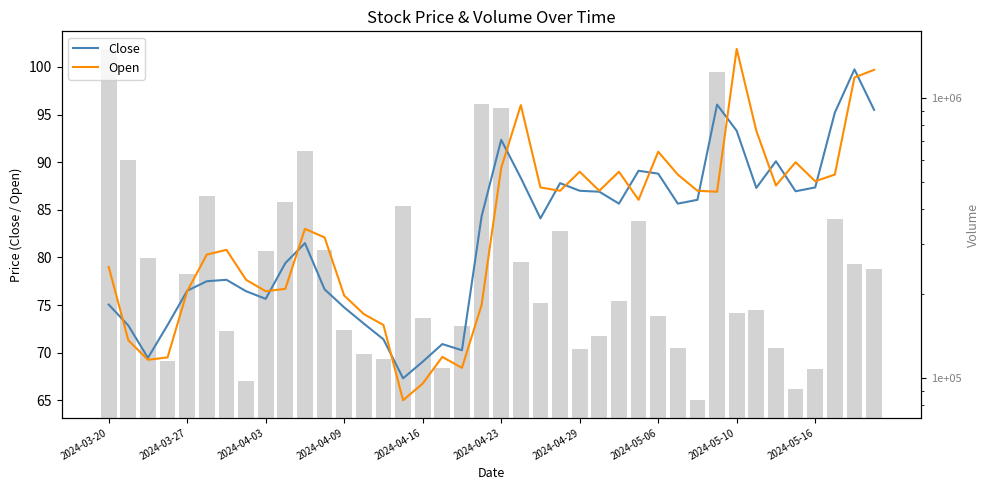

How many categories are shown in the chart?

40